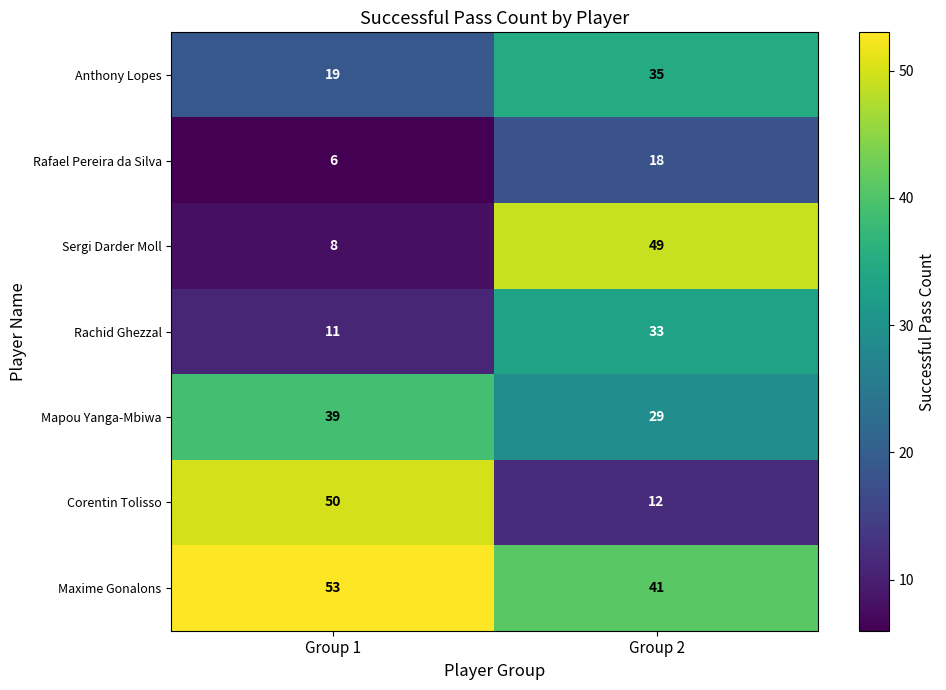

Is it true that Sergi Darder Moll equals 49 at Group 2?

True